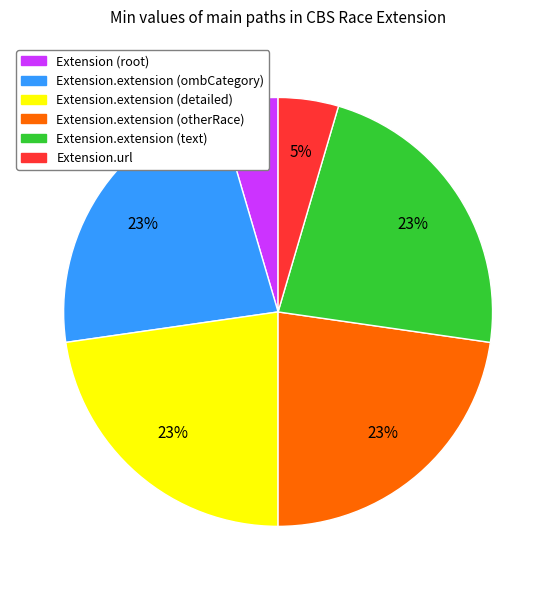

To the nearest percent, what is the average slice percentage?

17%